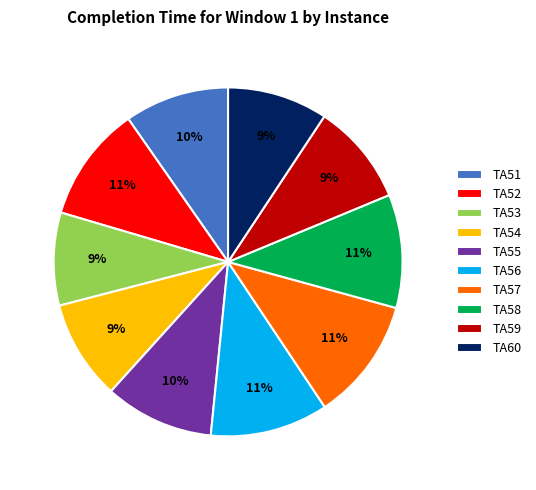

To the nearest percent, what is the difference between the TA60 and TA57 slice percentages?

2%